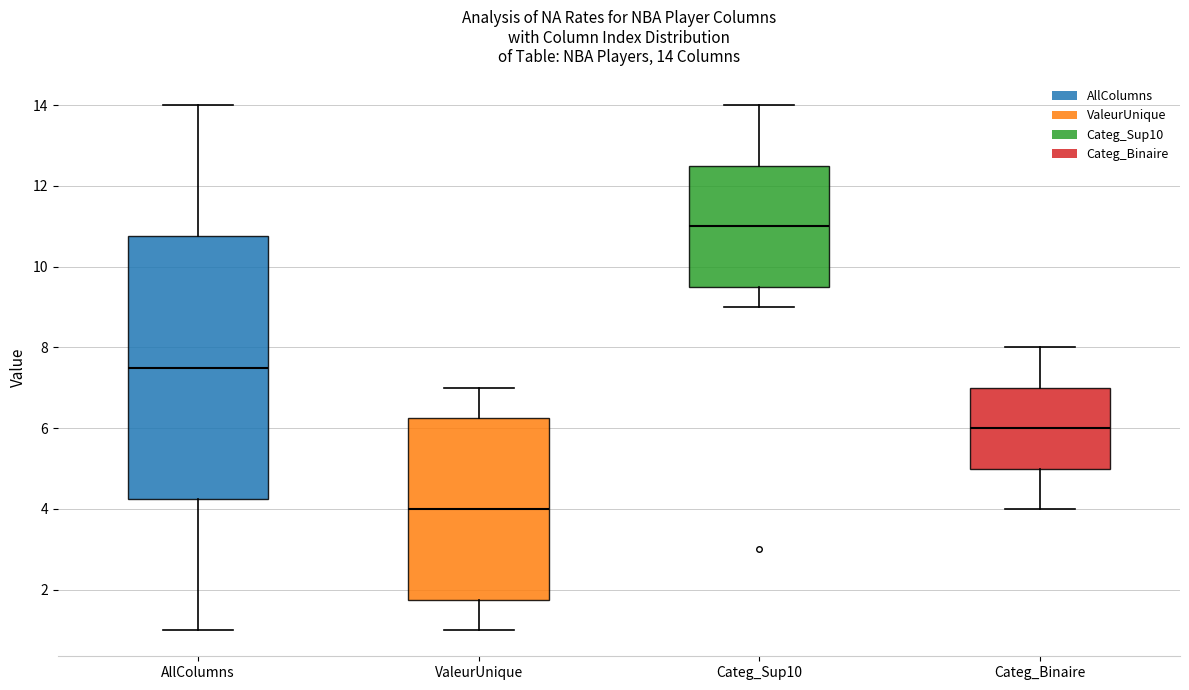

Which box's median line is the highest?

Categ_Sup10